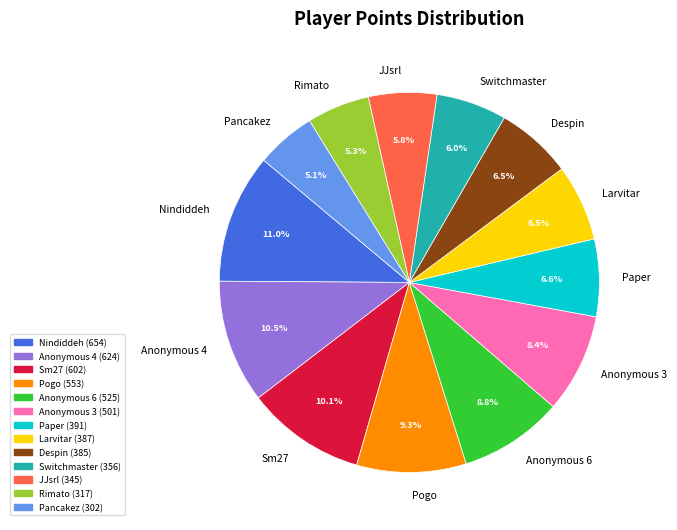

Count the number of slices in the pie.

13